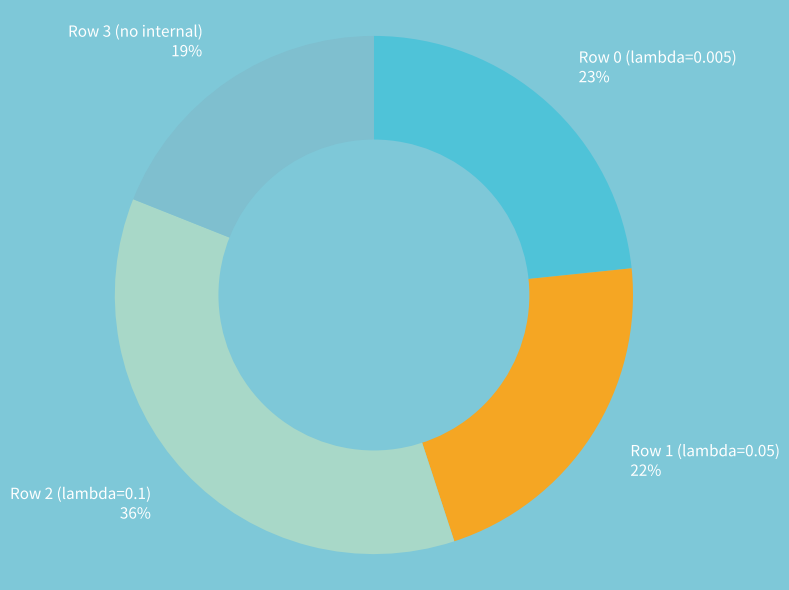

To the nearest percent, what is the combined percentage of Row 0 (lambda=0.005) and Row 2 (lambda=0.1)?

59%